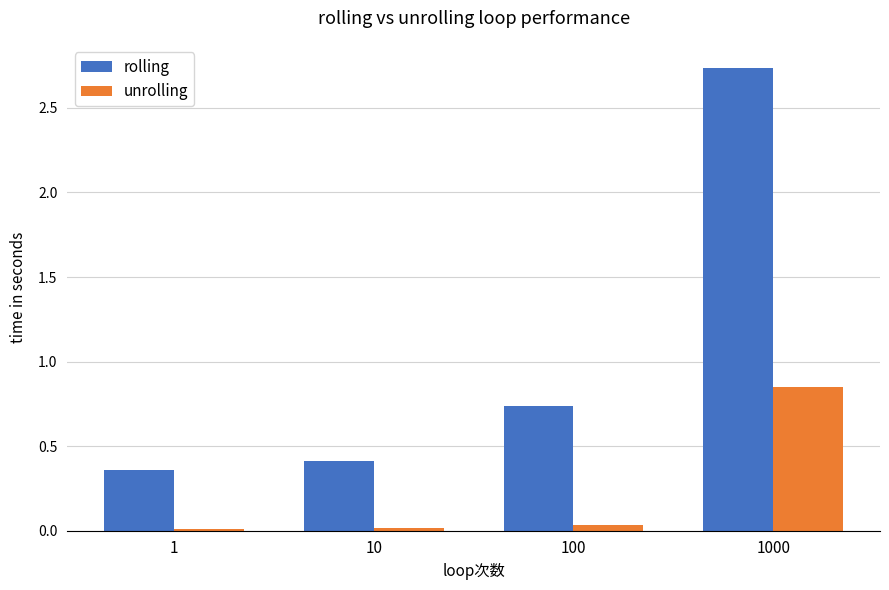

Is the value of unrolling at 10 greater than the value of rolling at 100?

No